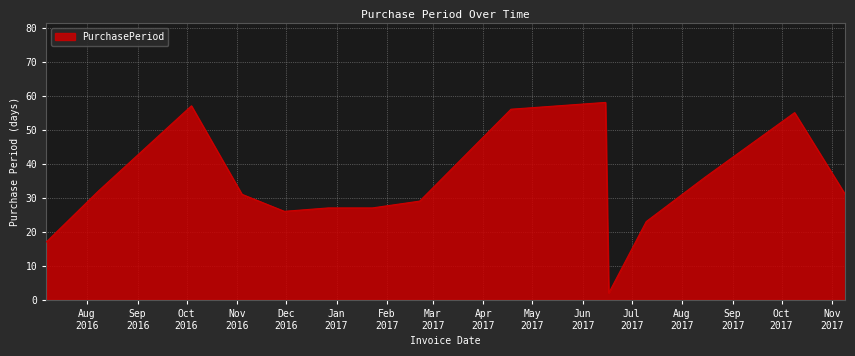

What is the greatest value displayed?

58